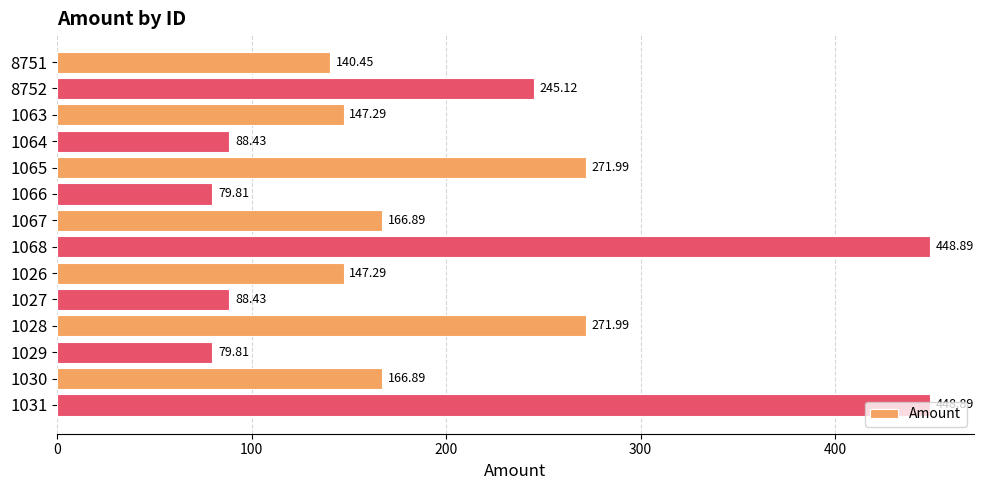

What is the minimum value shown in the chart?

79.8